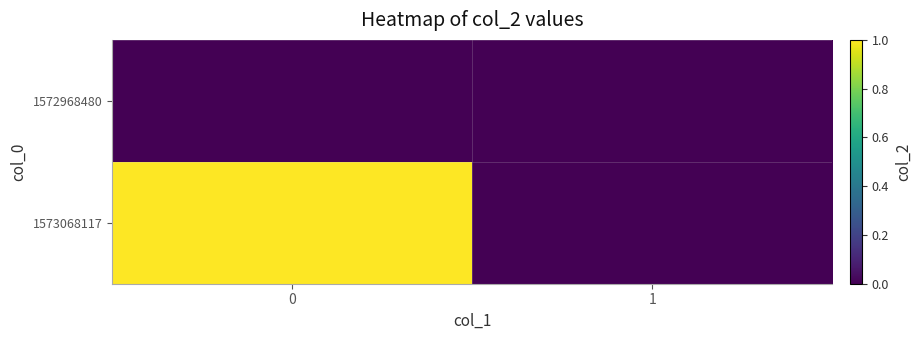

At 0, list the series in order from smallest to largest.

1572968480, 1573068117